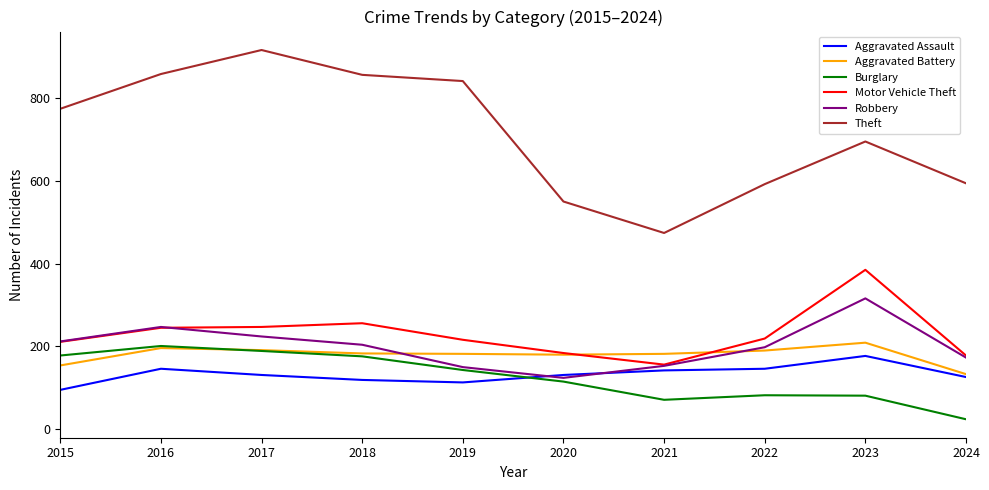

What is the maximum value shown in the chart?

916